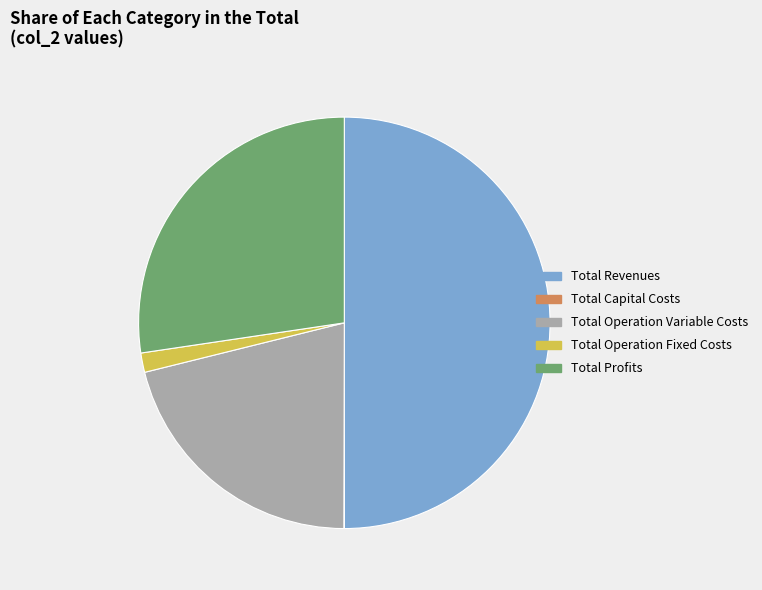

What is the largest slice in the pie chart?

Total Revenues